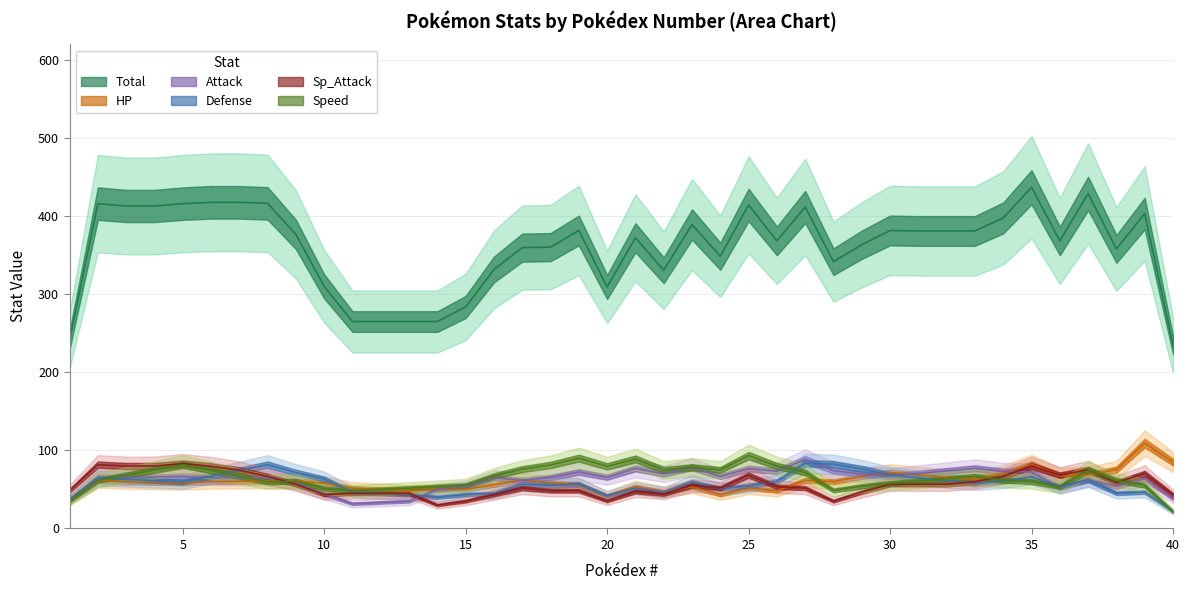

True or false: Speed and Total cross at least once.

False